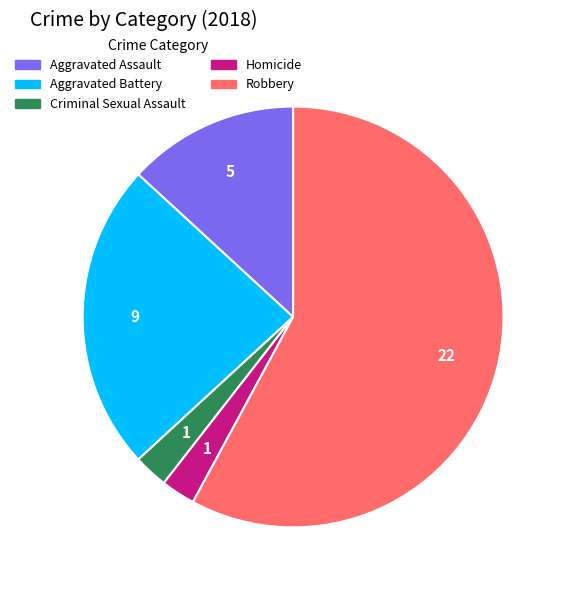

Do Aggravated Assault and Homicide together represent more than half of the pie?

No